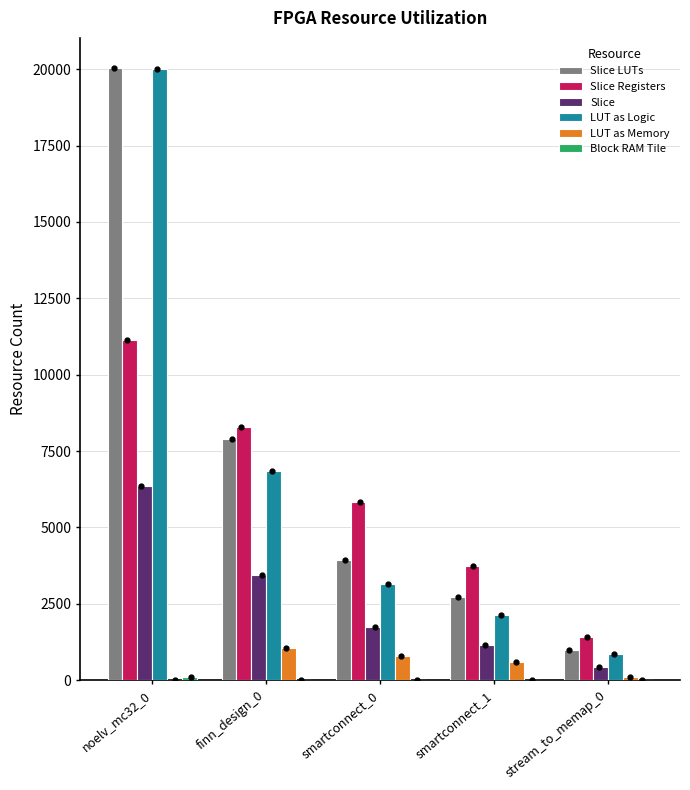

True or false: Slice Registers has a value of 5842.0 at smartconnect_0.

True